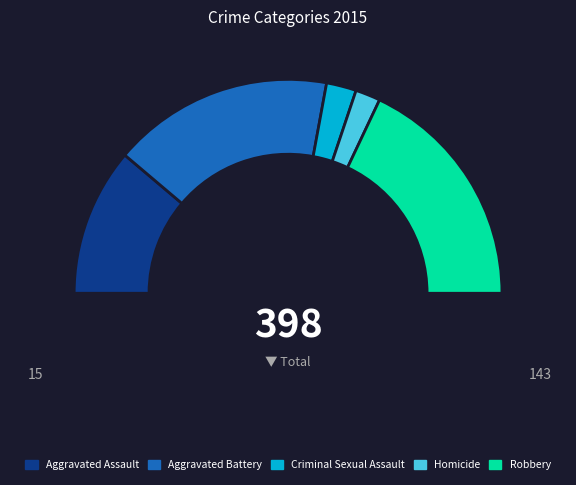

Does any single category account for the majority?

No